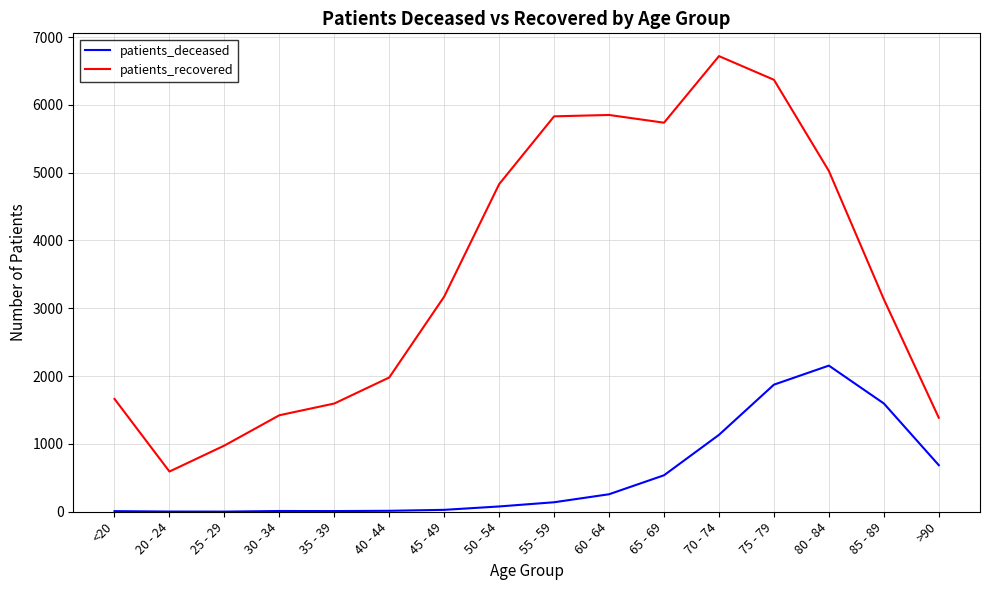

Count the number of categories in the chart.

16